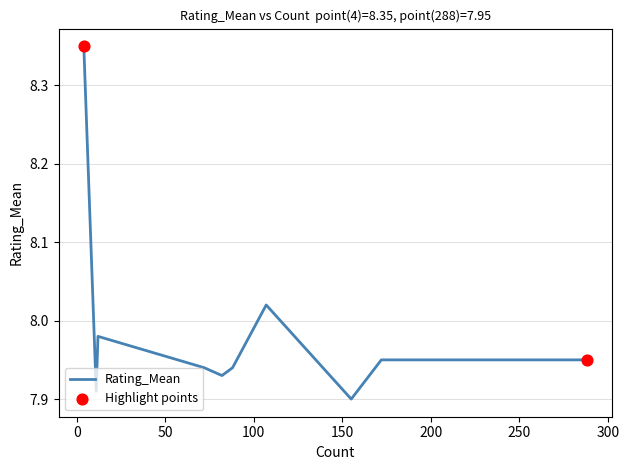

Does the chart have visible grid lines?

Yes